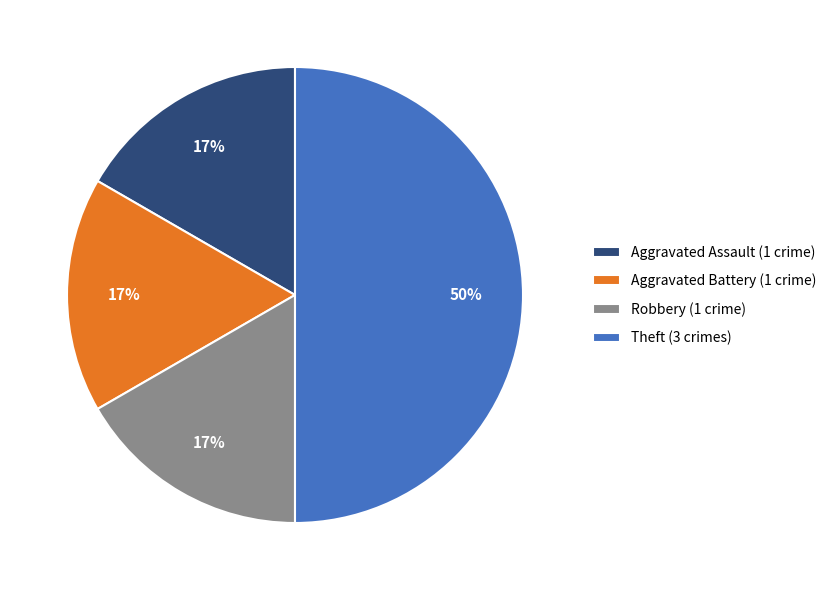

Does Robbery (1 crime) account for over 50% of the chart?

No